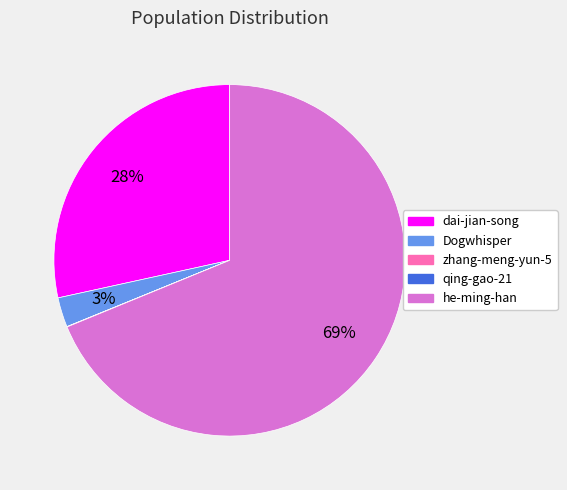

Which category has the biggest portion of the pie?

he-ming-han